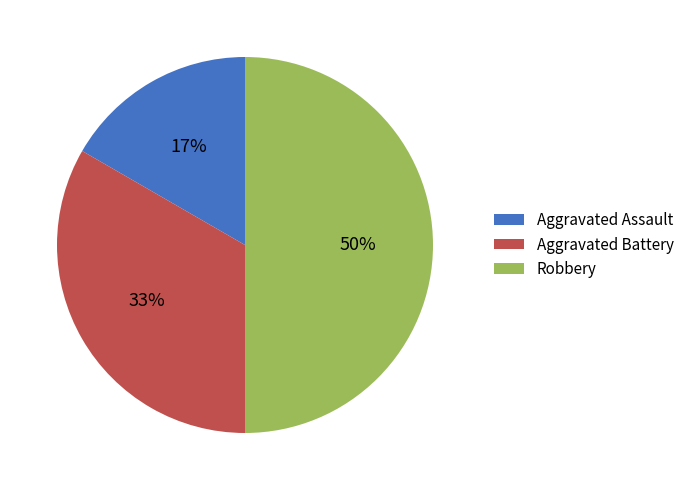

Combined, do Robbery and Aggravated Assault account for over 50%?

Yes